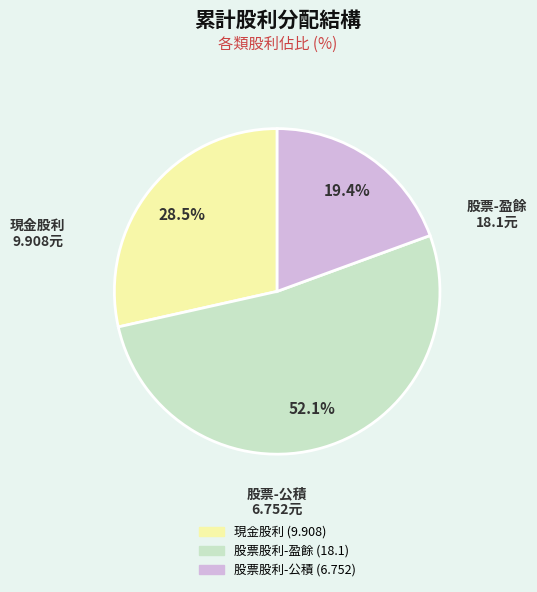

To the nearest percent, what is the difference between the 股票股利-公積 (6.752) and 股票股利-盈餘 (18.1) slice percentages?

33%